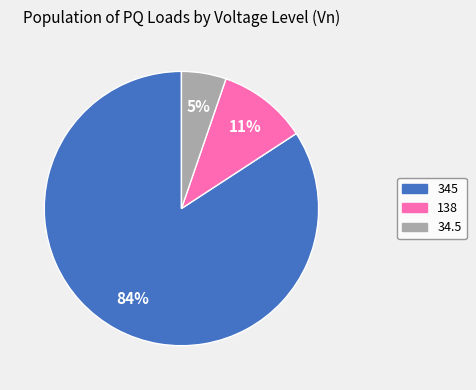

Is the sum of 34.5 and 138 greater than half?

No